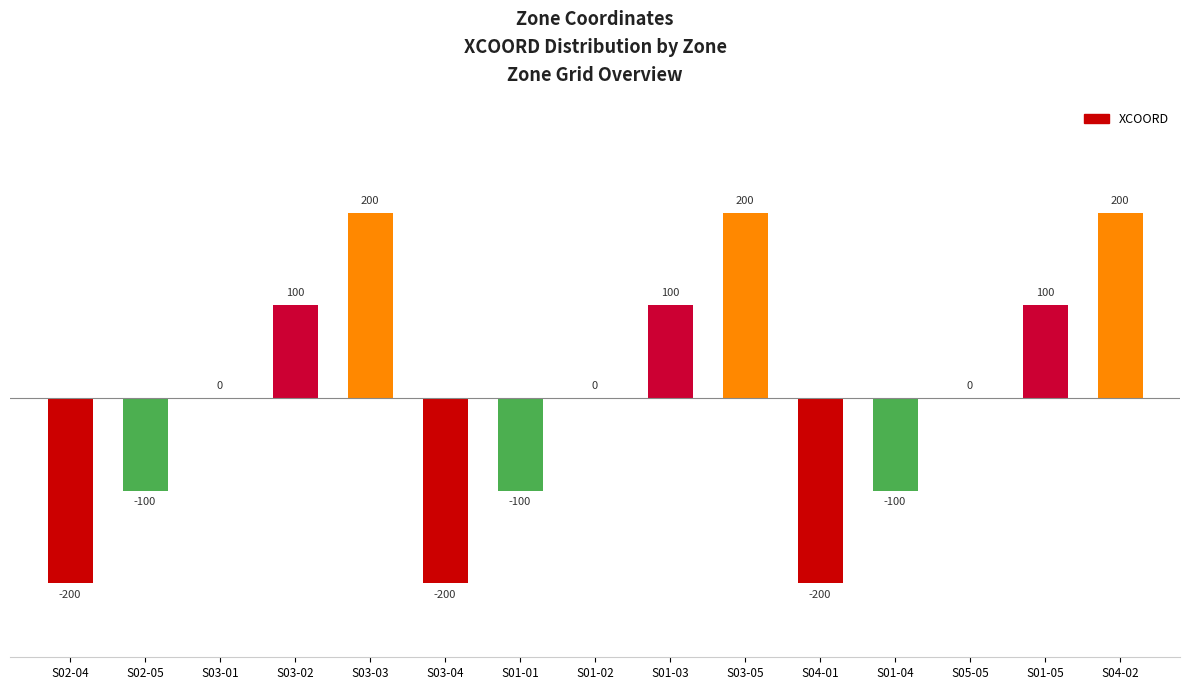

What is the sum of the values at S04-01 and S01-03?

-100